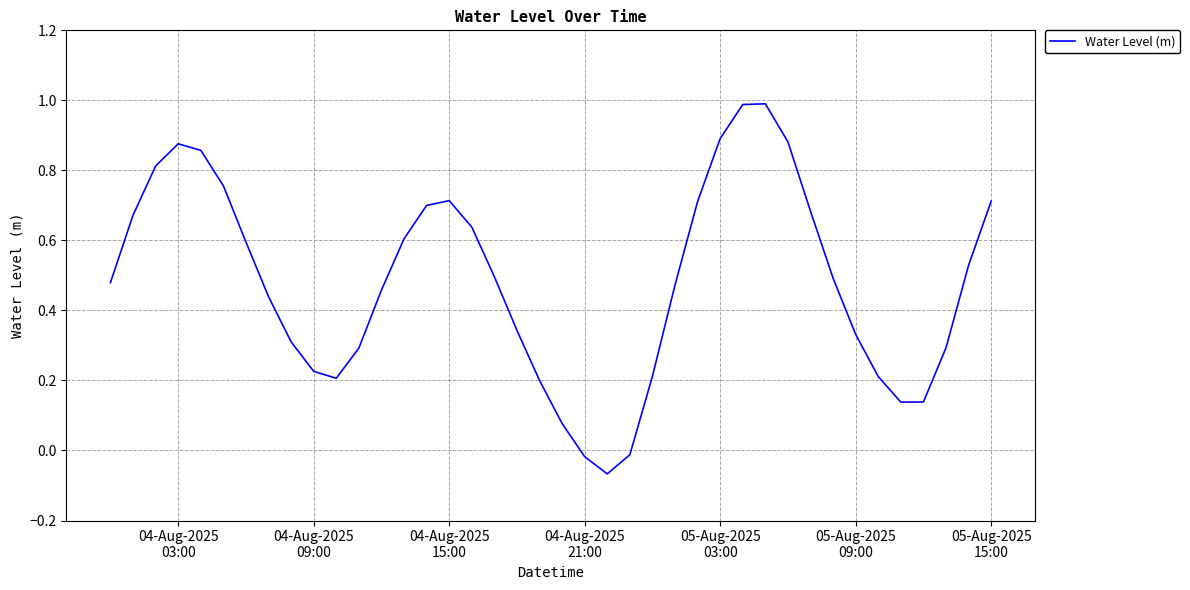

What is the difference between the maximum and minimum values?

1.1